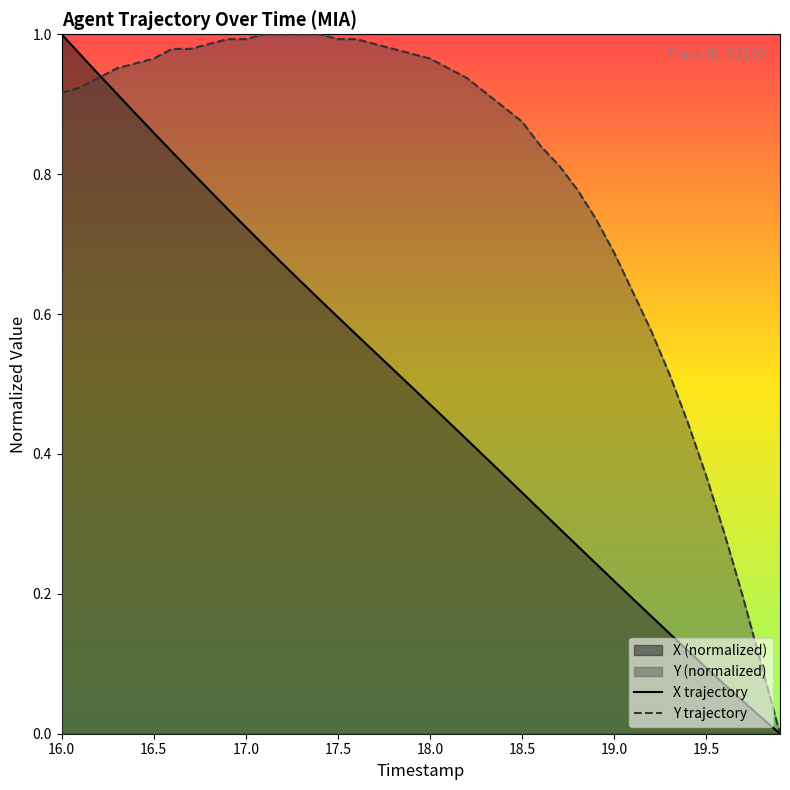

List the series in order of their overall mean, lowest first.

X trajectory, Y trajectory